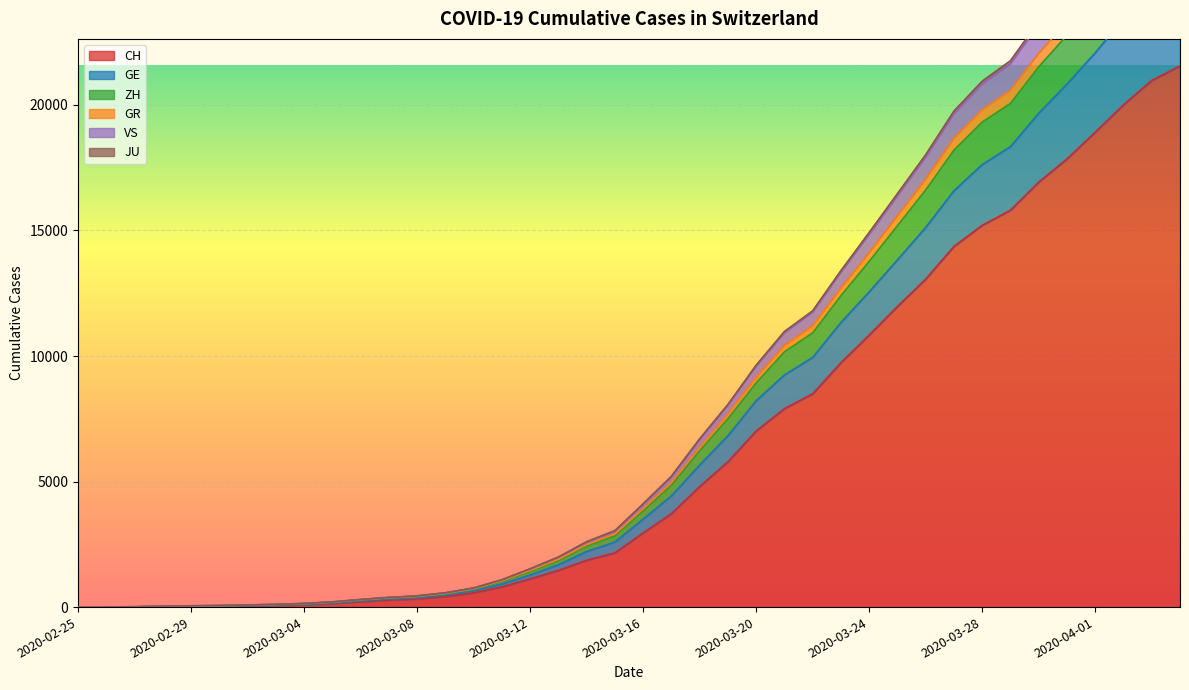

What is the maximum value for CH?

21554